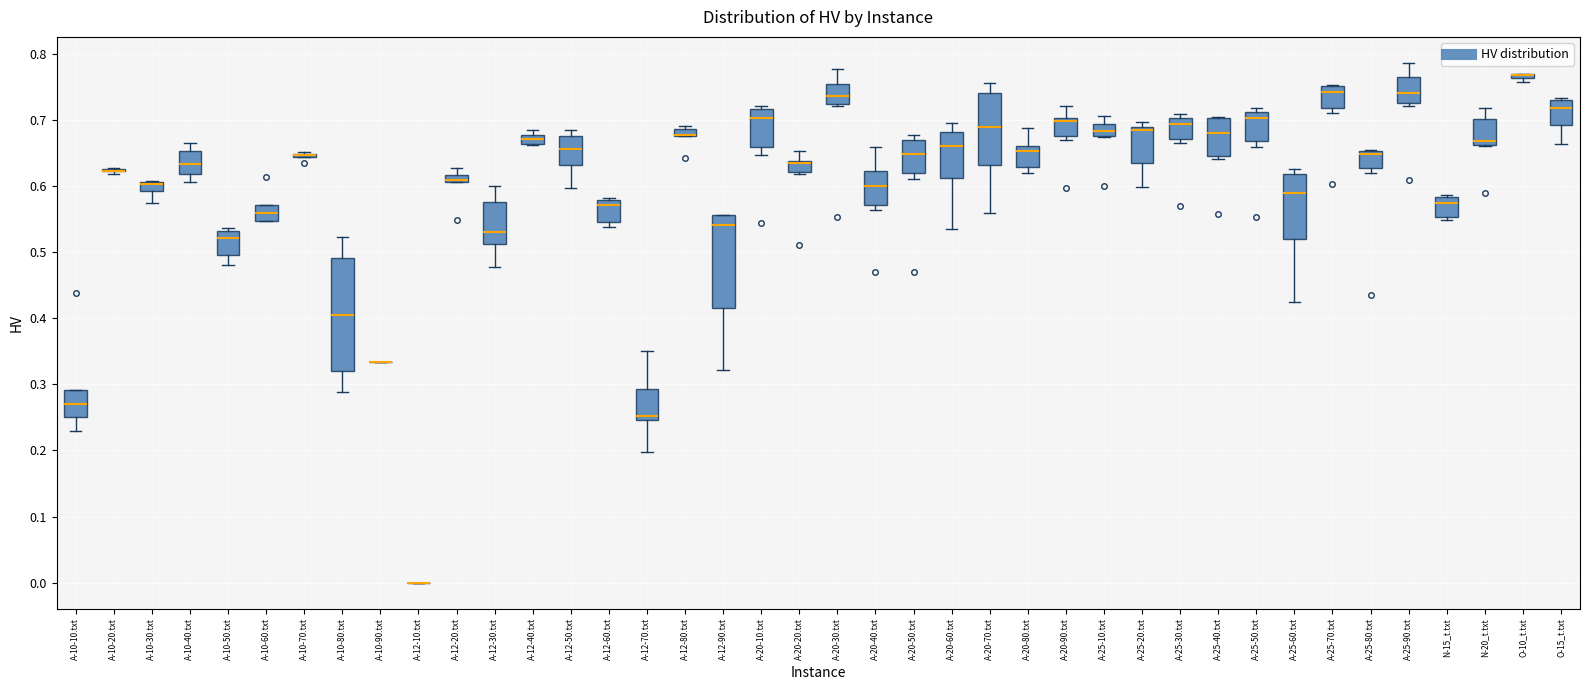

Comparing the boxes themselves (not the whiskers), which one is the tallest?

A-10-80.txt